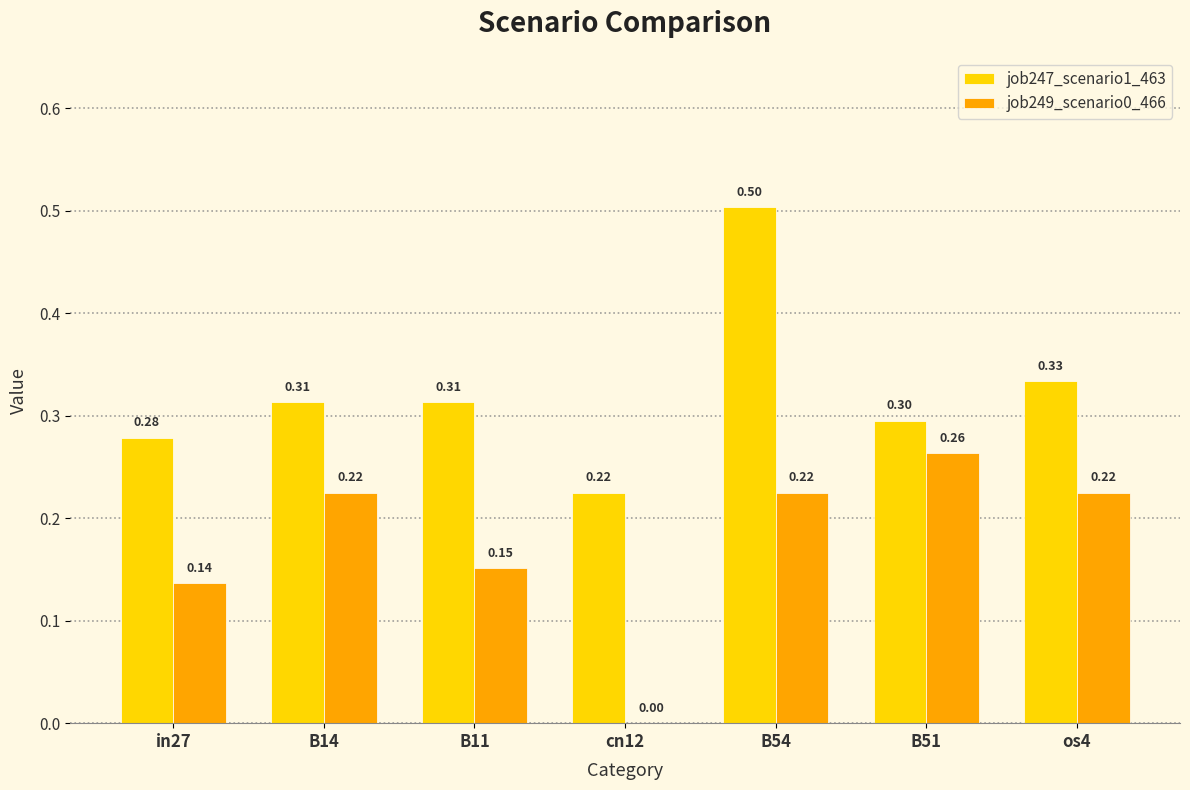

At which category is the sum across all series the highest?

B54